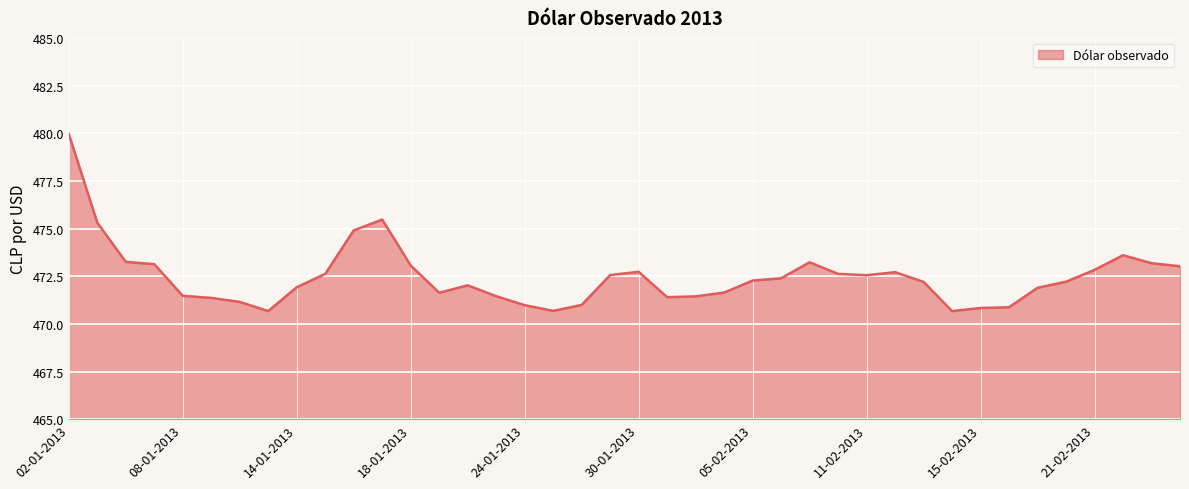

What is the greatest value displayed?

480.0